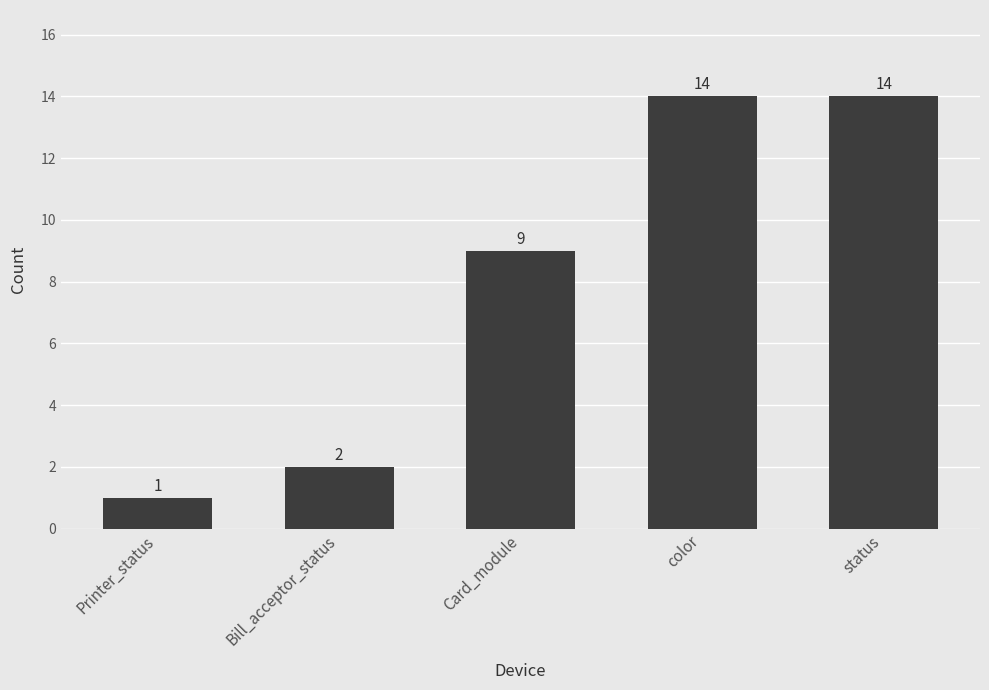

What is the difference between the maximum and minimum values?

13